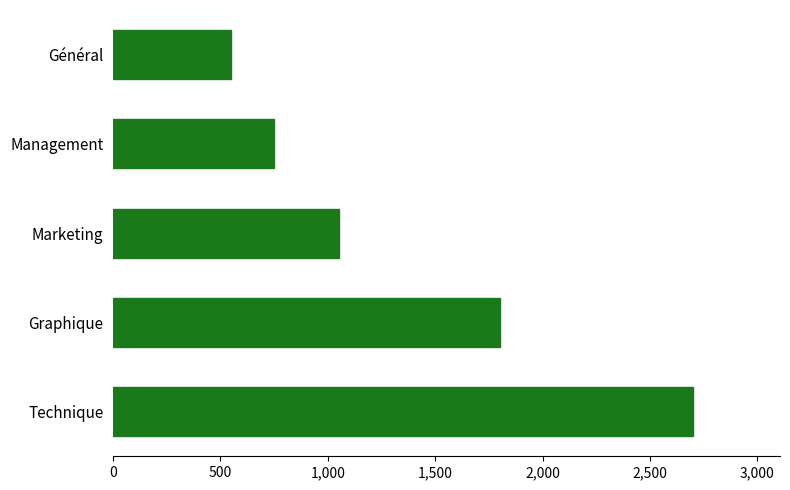

What is the label of the 5th bar from the top?

Technique